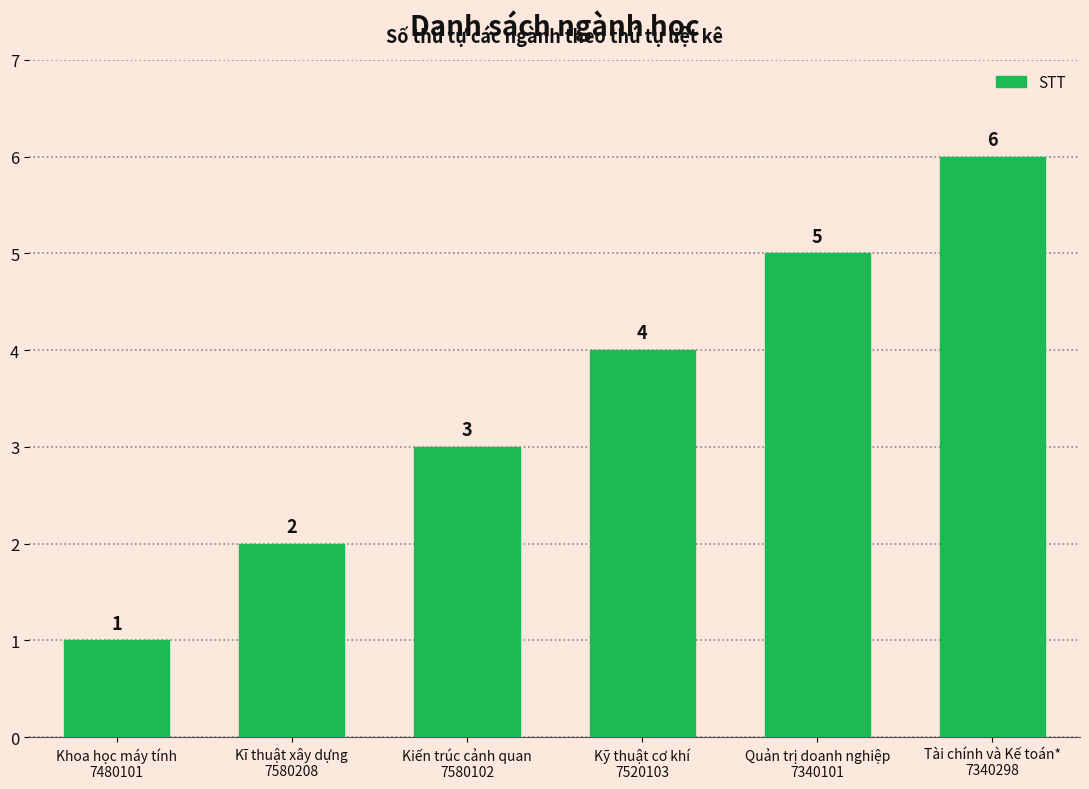

What is the average value?

4